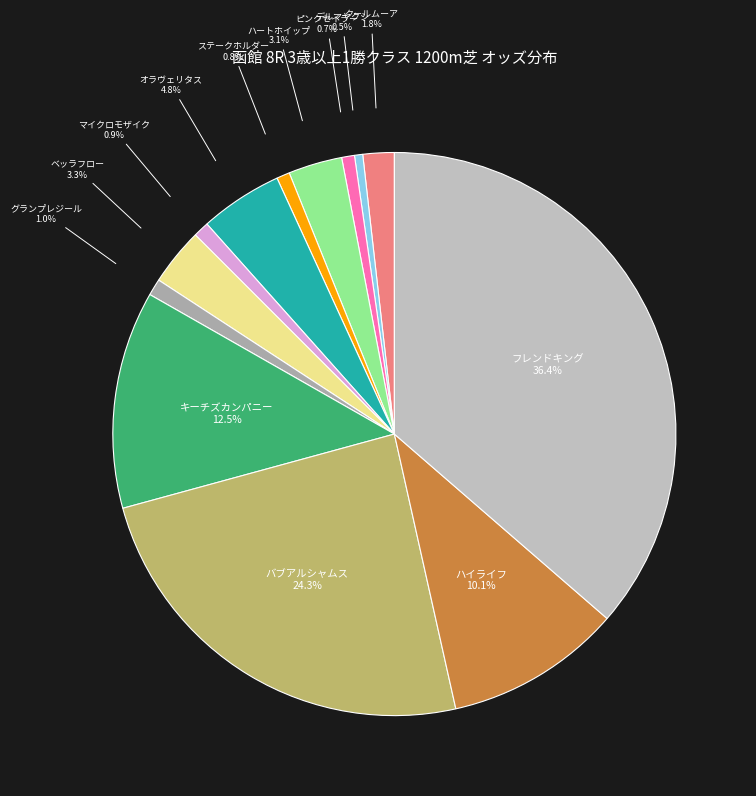

How many segments does this pie chart have?

13